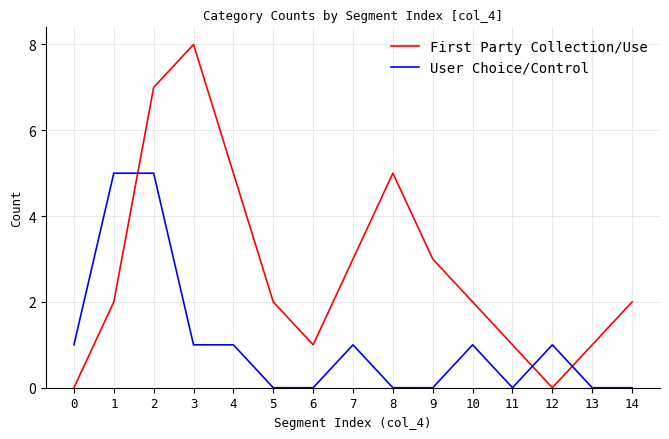

What is the approximate value of First Party Collection/Use at 9?

3